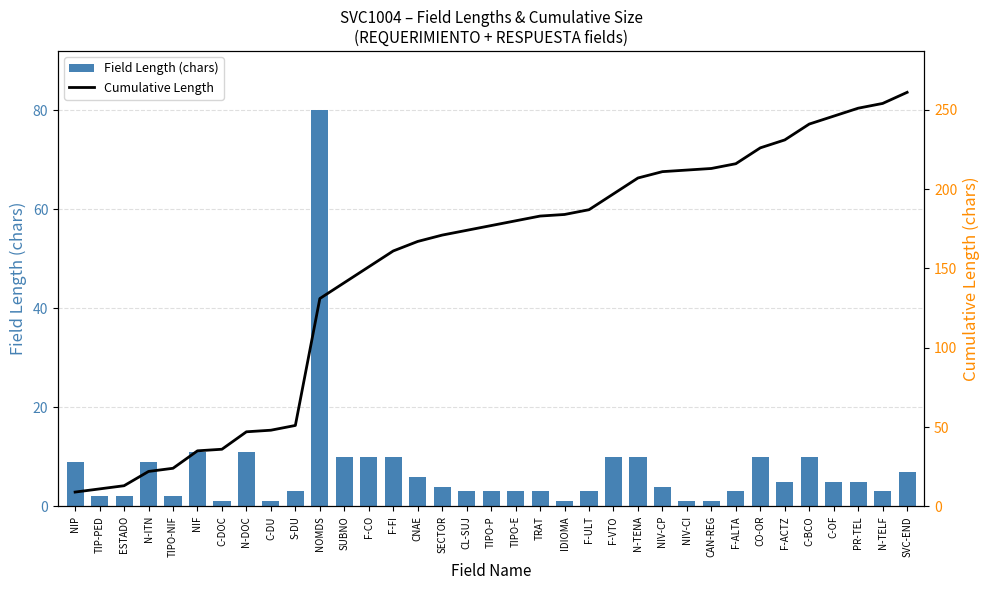

What is the difference between the maximum and minimum values in the Field Length (chars) series?

79